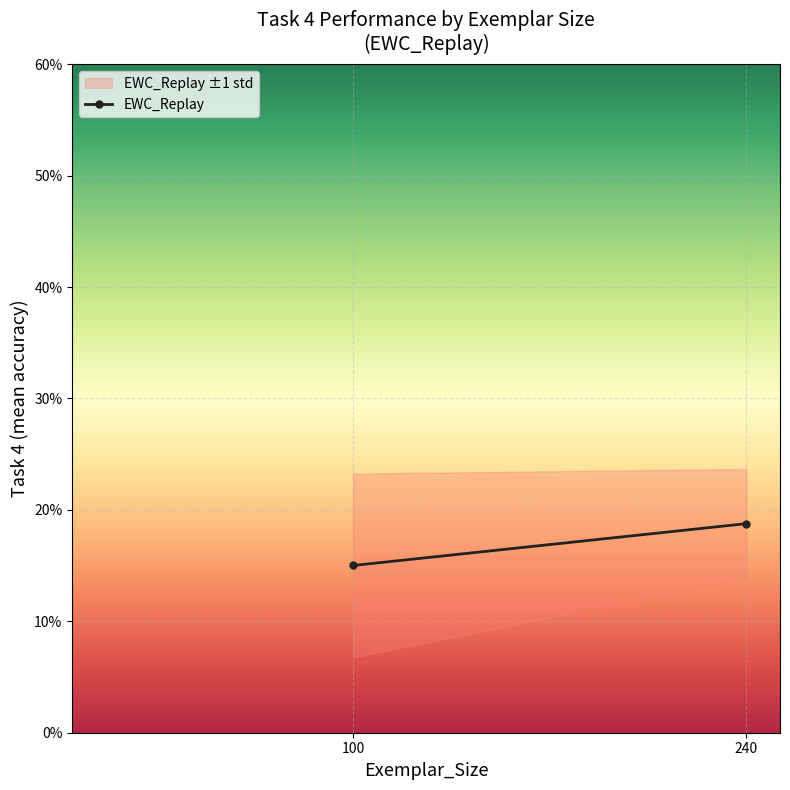

Reading left to right, list all the values displayed in this chart.

100=0.2	240=0.2